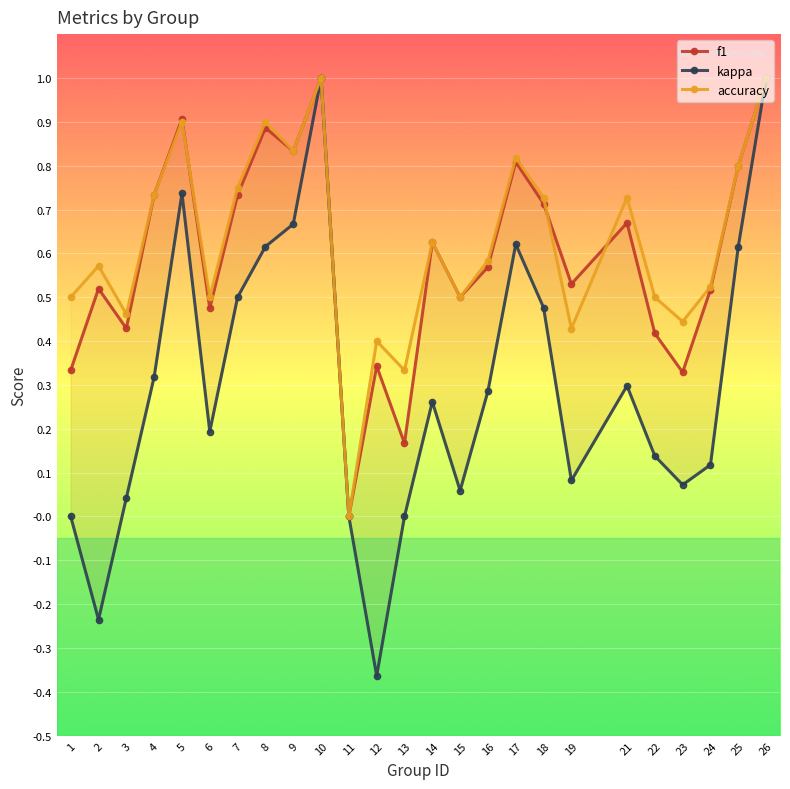

How many data points does each series have?

25